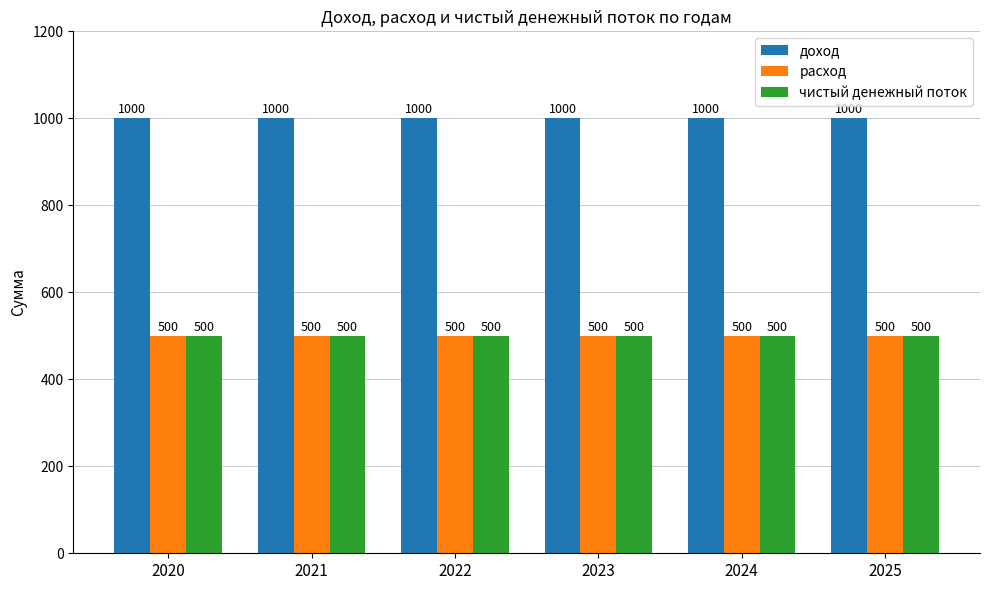

What is the spread (max minus min) of values at 2020?

500